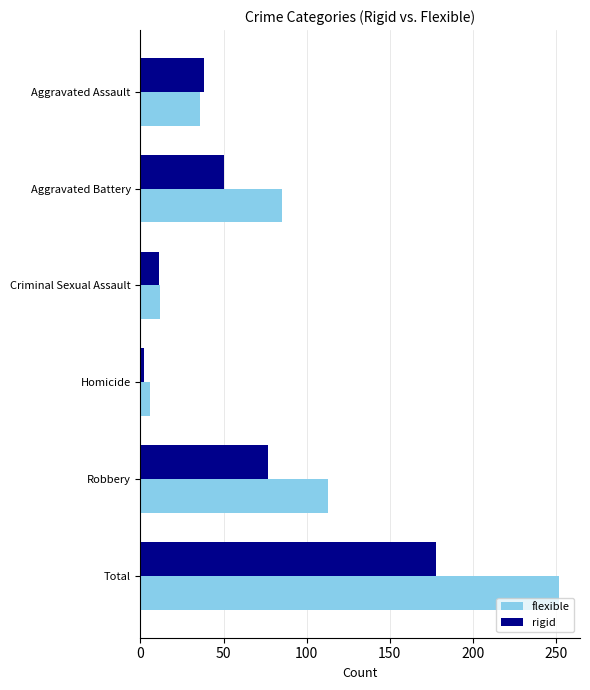

Count the number of categories in the chart.

6